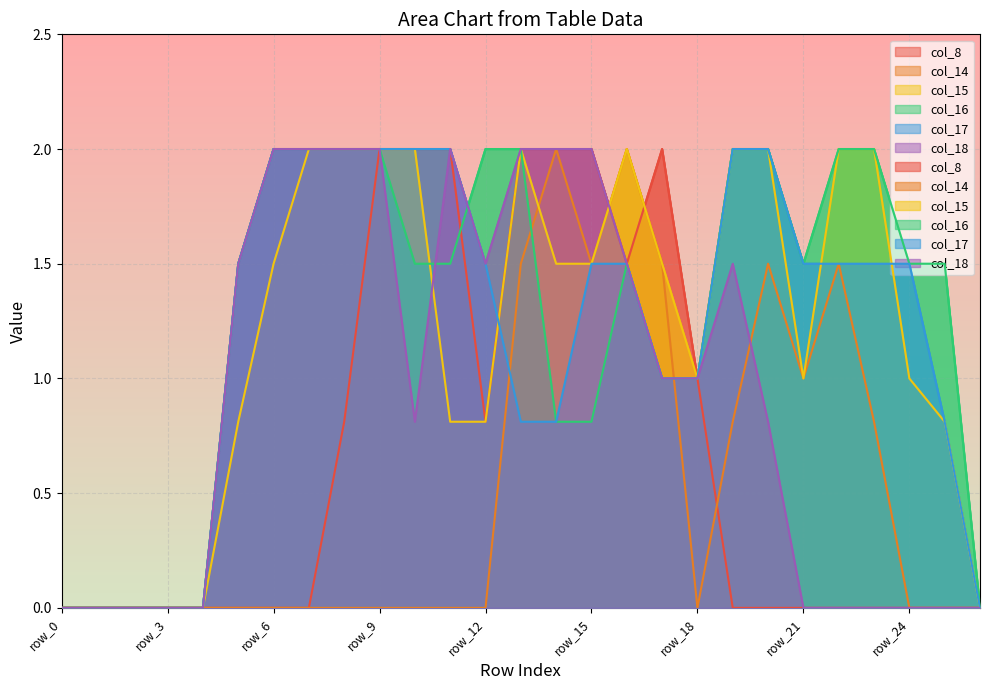

What is the value of the col_17 point at the 16th from the left?

1.5